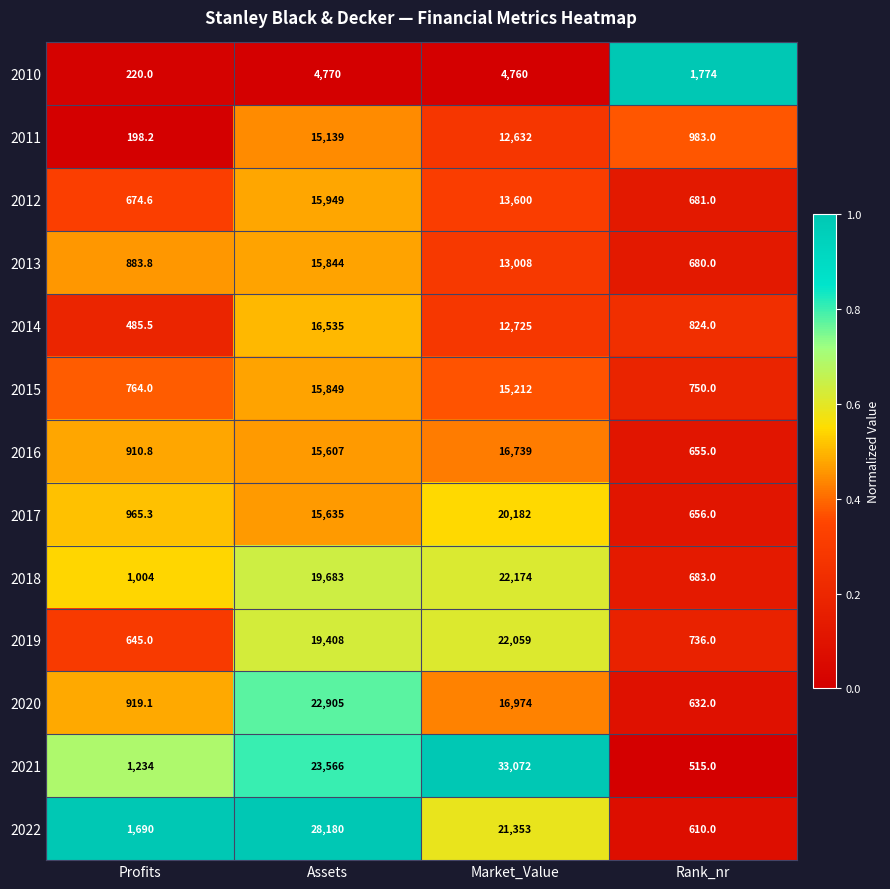

The 2013 series shows 883.8 at Profits. True or false?

True